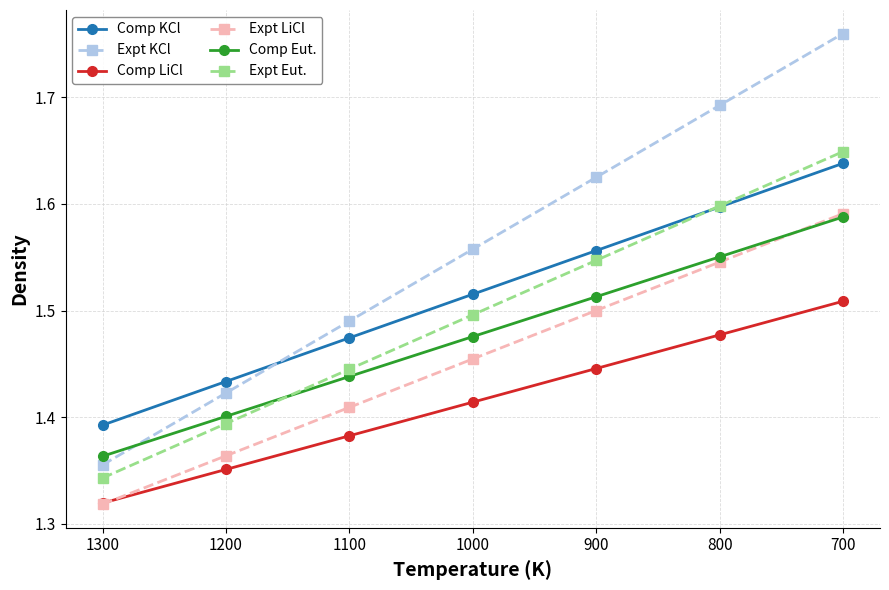

Reading left to right, what are all the values shown in this chart?

Comp KCl: 1.4	1.4	1.5	1.5	1.6	1.6	1.6
Expt KCl: 1.4	1.4	1.5	1.6	1.6	1.7	1.8
Comp LiCl: 1.3	1.4	1.4	1.4	1.4	1.5	1.5
Expt LiCl: 1.3	1.4	1.4	1.5	1.5	1.5	1.6
Comp Eut.: 1.4	1.4	1.4	1.5	1.5	1.6	1.6
Expt Eut.: 1.3	1.4	1.4	1.5	1.5	1.6	1.6